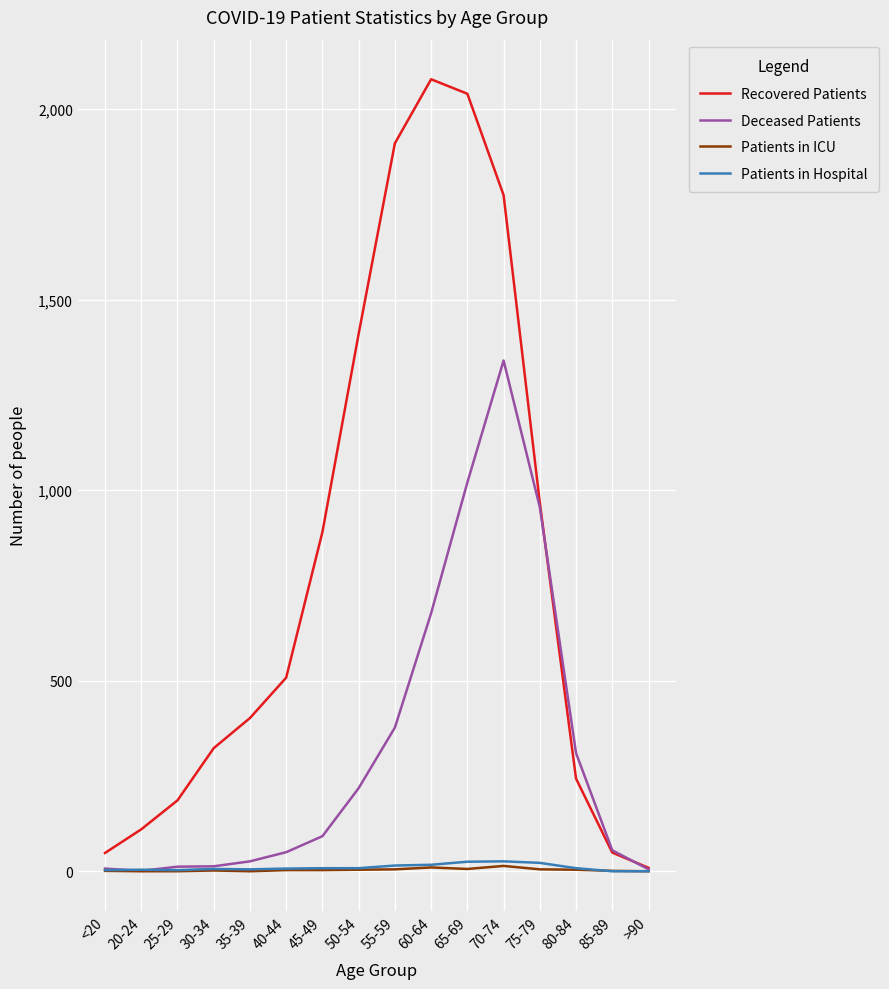

Which series has the largest total across all categories?

Recovered Patients